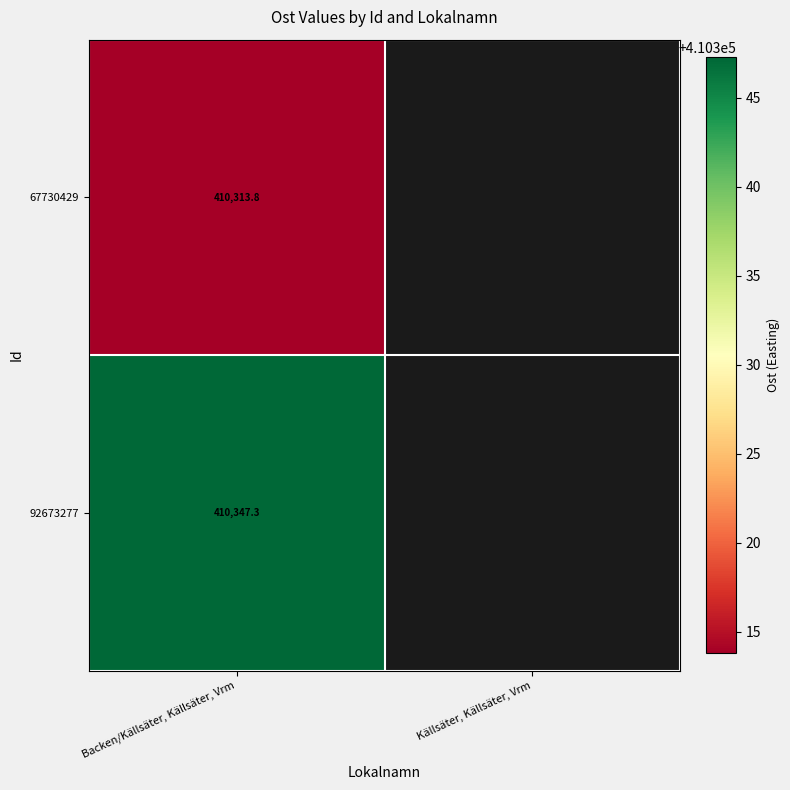

List the series in order of their peak value, lowest first.

67730429, 92673277